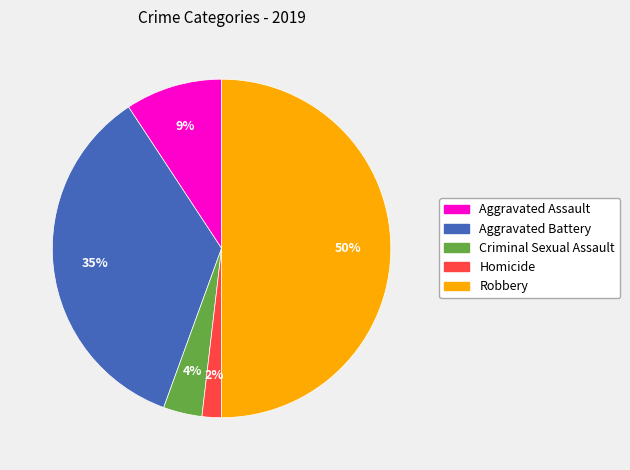

To the nearest percent, what is the difference between the Criminal Sexual Assault and Homicide slice percentages?

2%